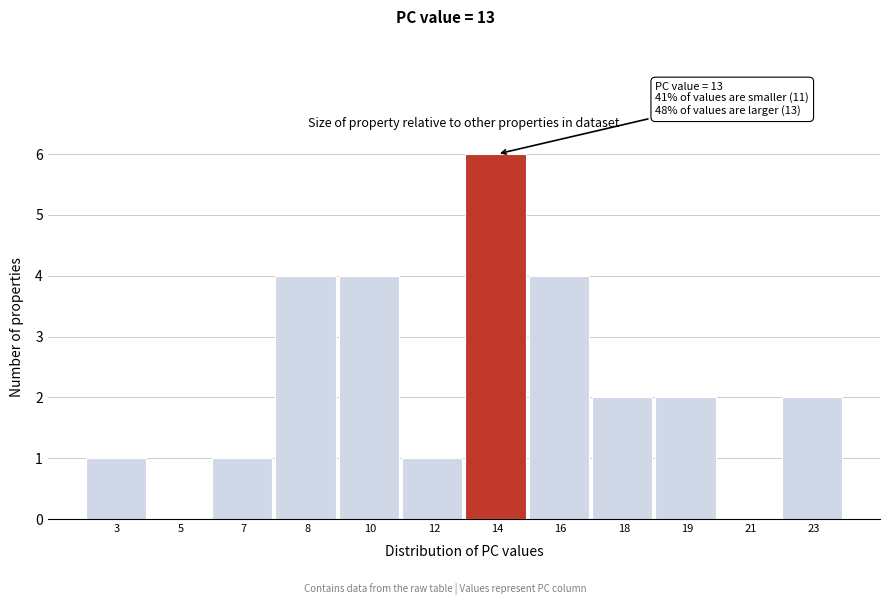

Reading left to right, what are all the values shown in this chart?

3=1	5=0	7=1	8=4	10=4	12=1	14=6	16=4	18=2	19=2	21=0	23=2